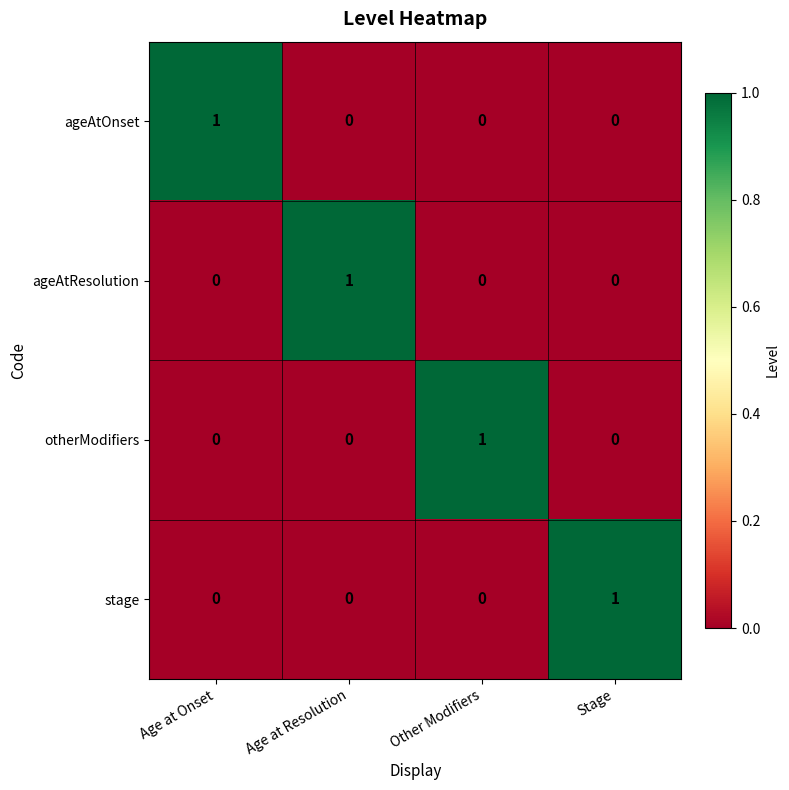

How many ageAtOnset values are between 0 and 1?

4